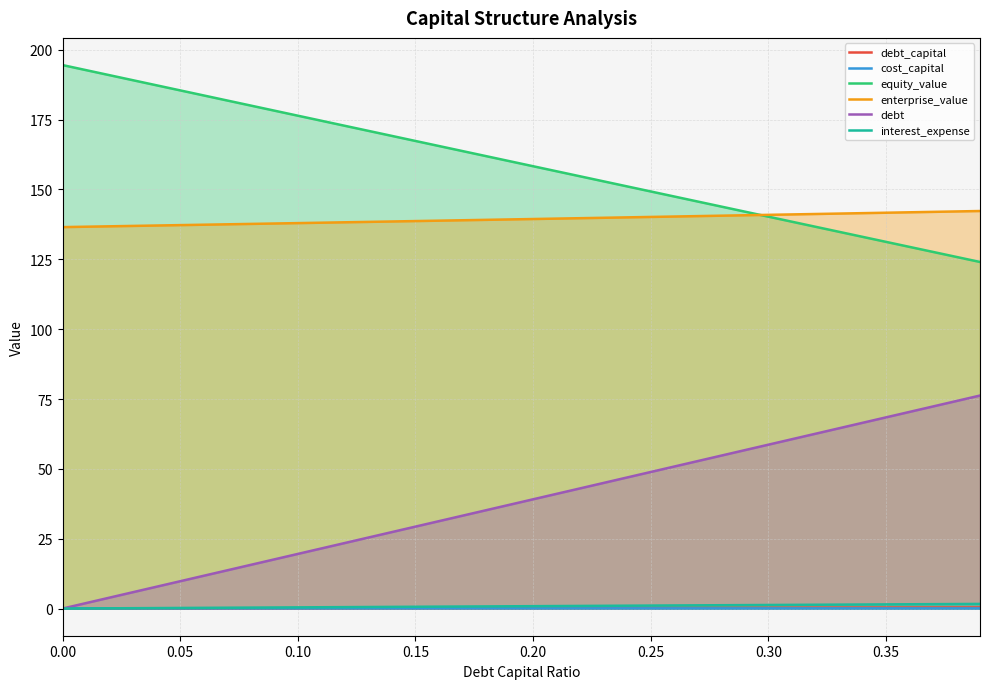

What is the lowest value of the enterprise_value series?

136.5